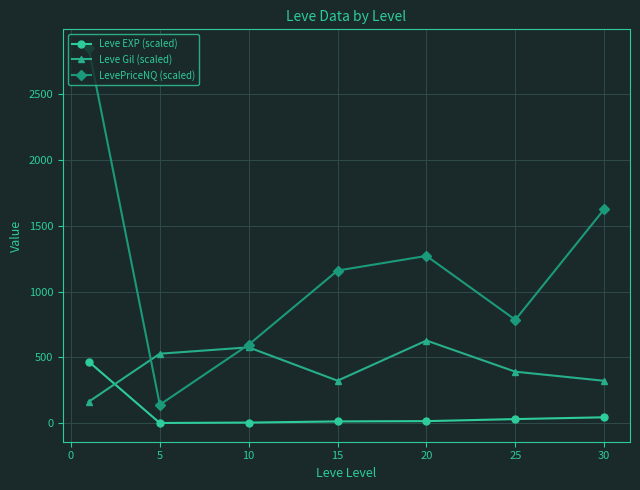

List the series in order of their peak value, highest first.

LevePriceNQ (scaled), Leve Gil (scaled), Leve EXP (scaled)